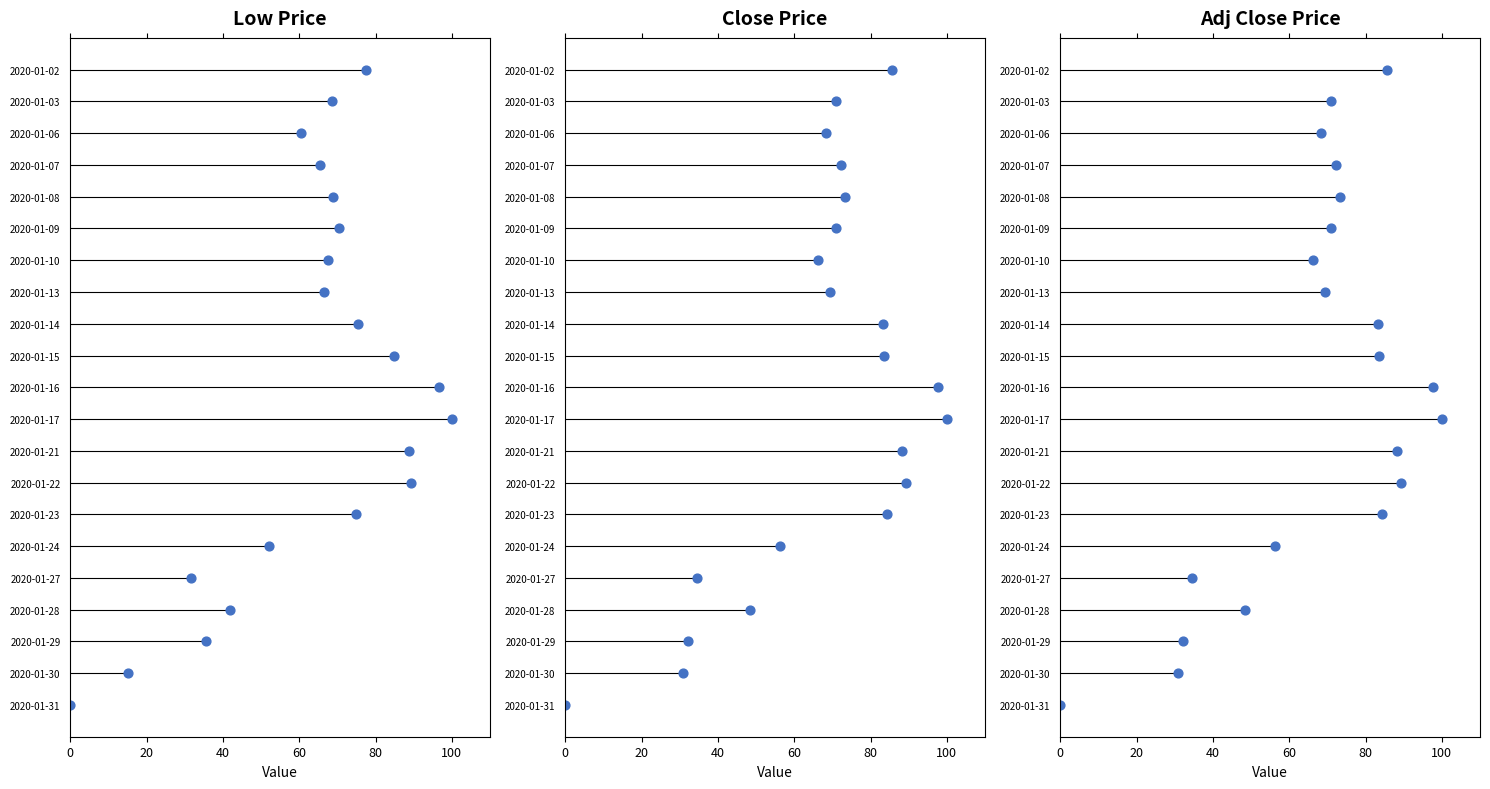

What are all the series names shown in the legend?

Low Price, Close Price, Adj Close Price